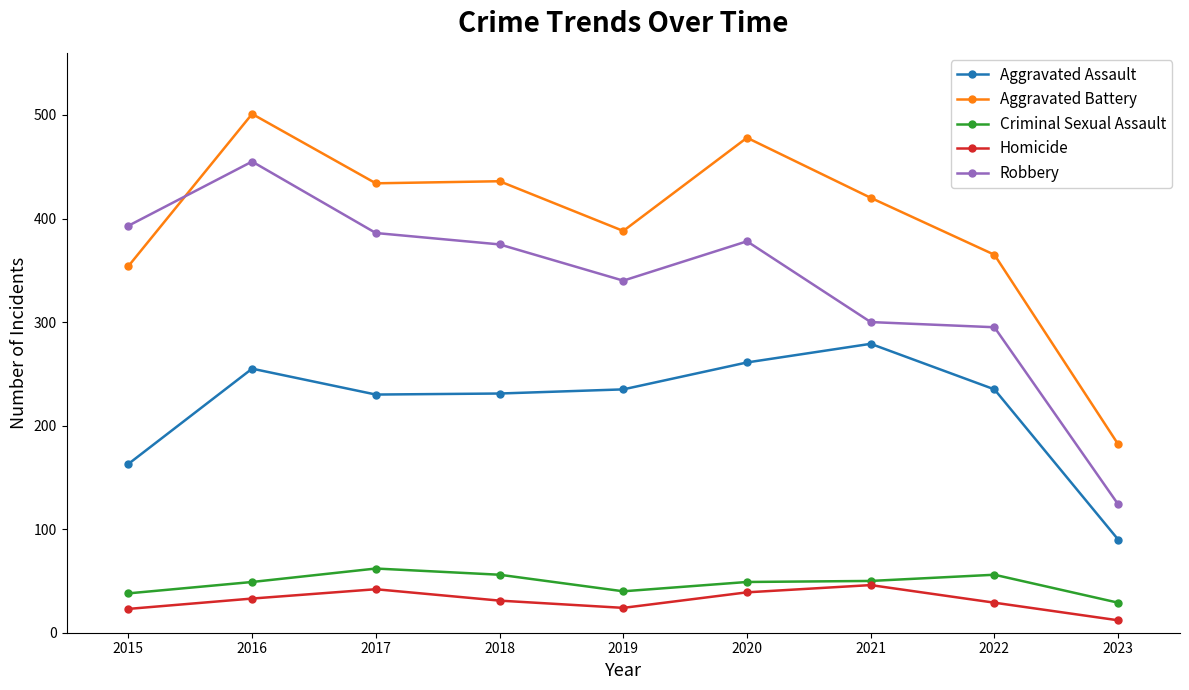

What is the smallest value displayed?

12